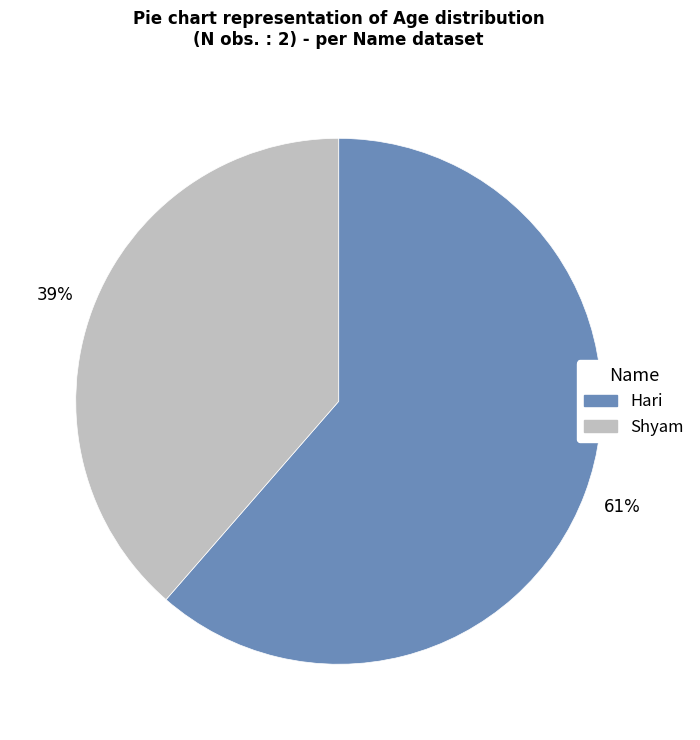

Which category has the biggest portion of the pie?

Hari